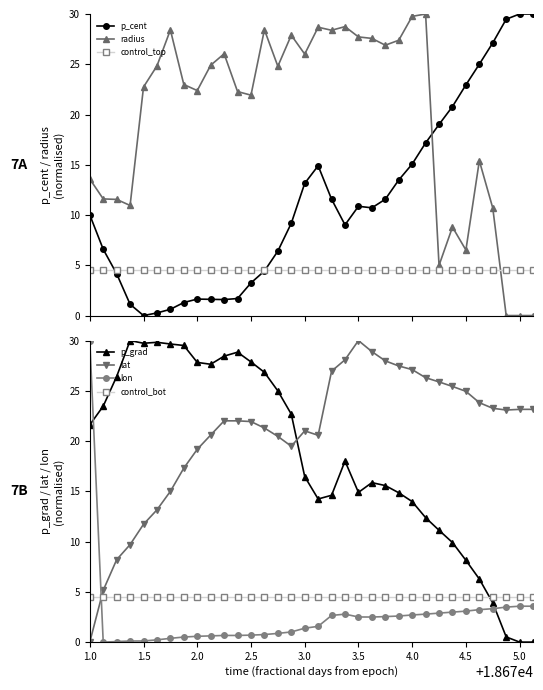

True or false: control_bot and p_grad cross at least once.

True